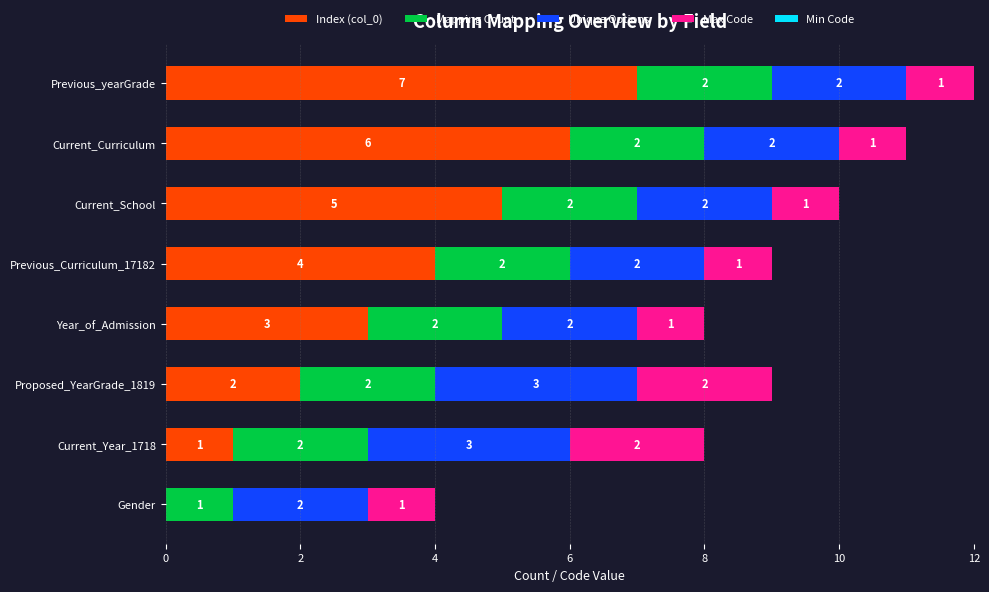

The Index (col_0) series shows 5 at Current_School. True or false?

True